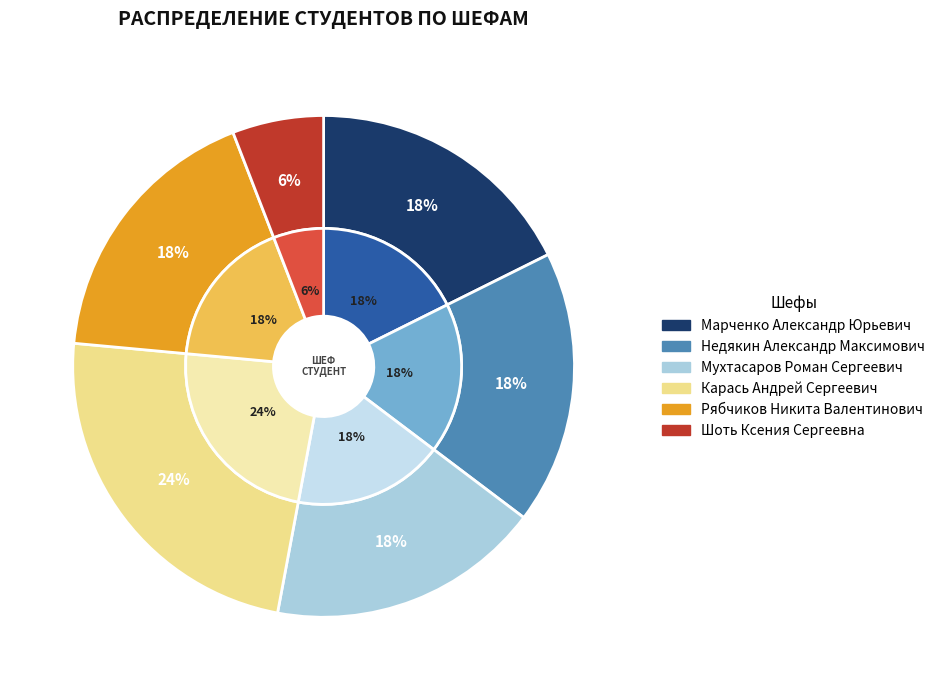

Which slice is the largest?

Карась Андрей Сергеевич